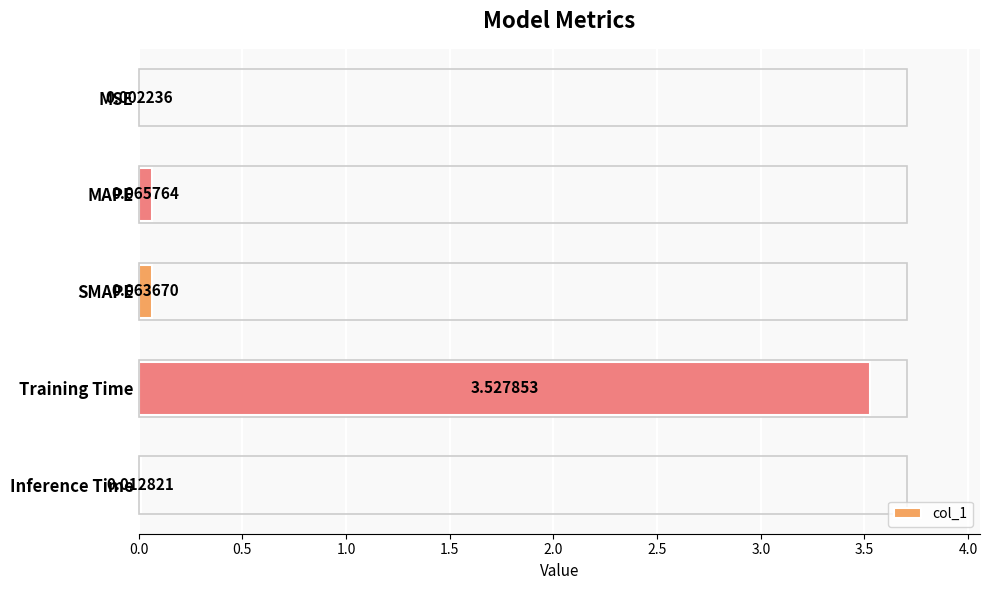

What is the change in value from MSE to Training Time?

+3.5